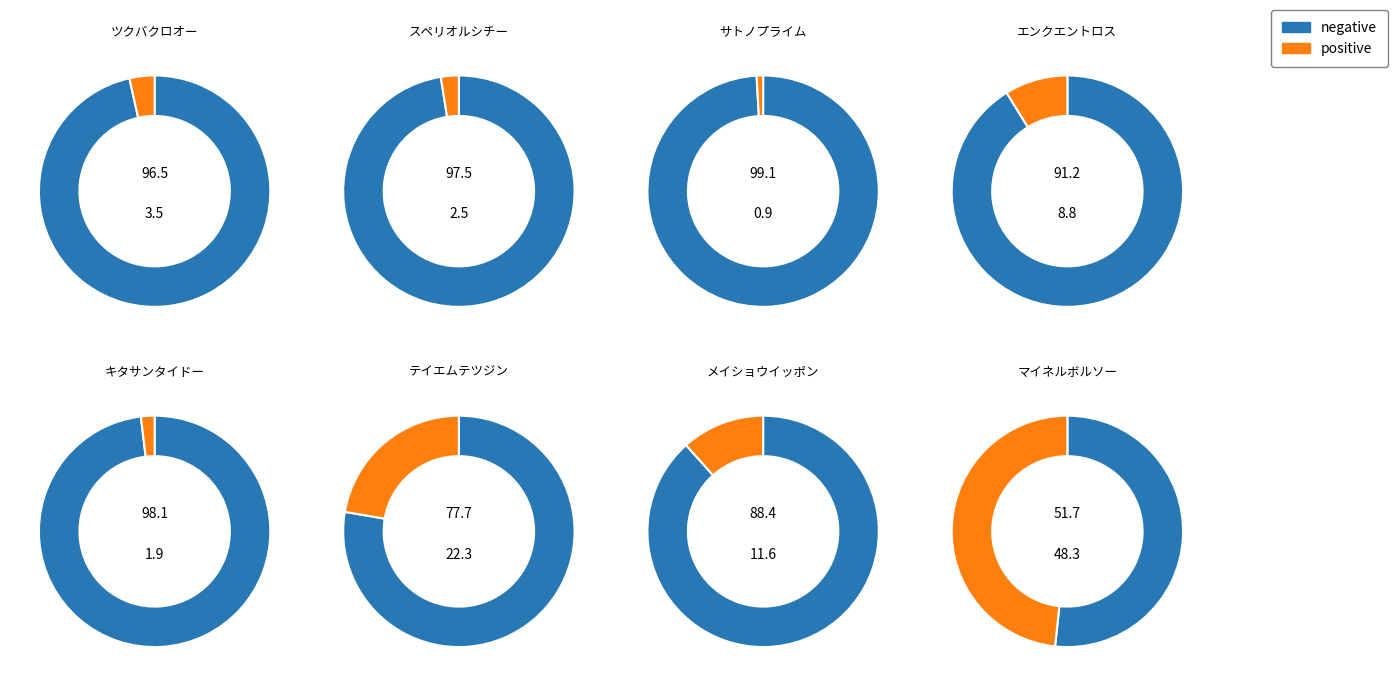

To the nearest percent, what is the difference between the メイショウイッポン and マイネルボルソー slice percentages?

37%